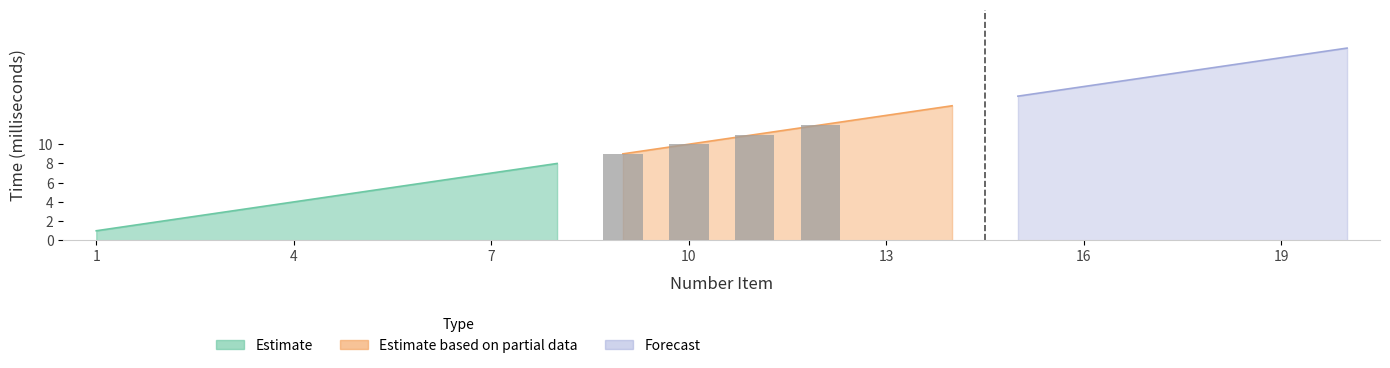

What is the difference between the Number_Item values at 16 and 3?

13